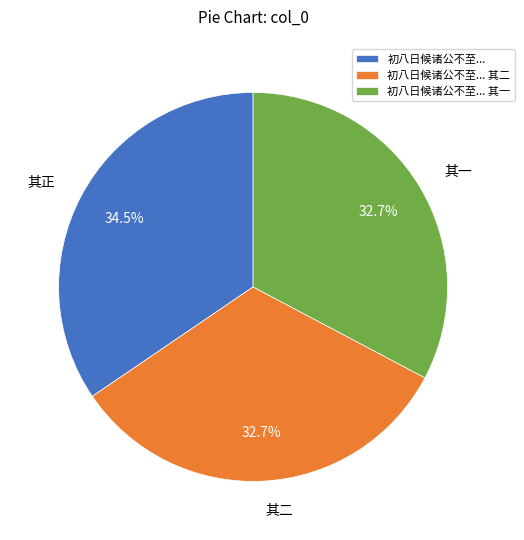

Does 其正 represent more than half of the total?

No